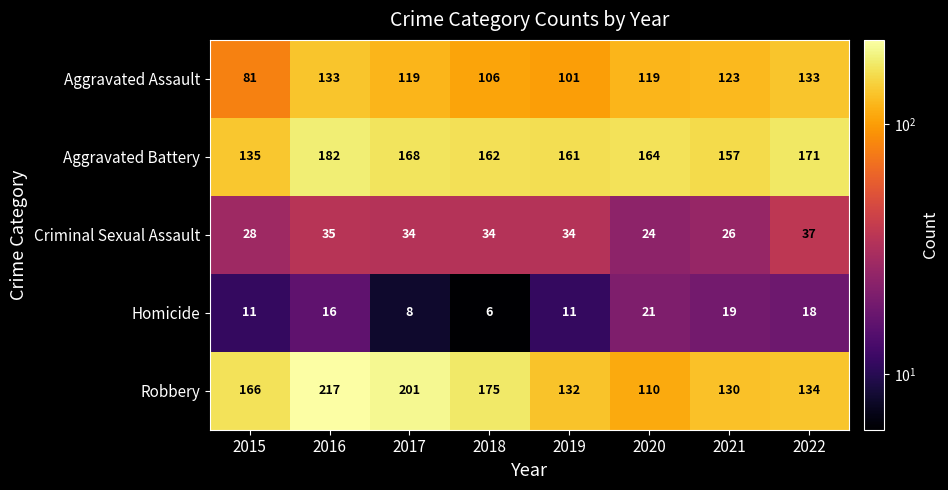

Is it true that Homicide equals 15 at 2019?

False